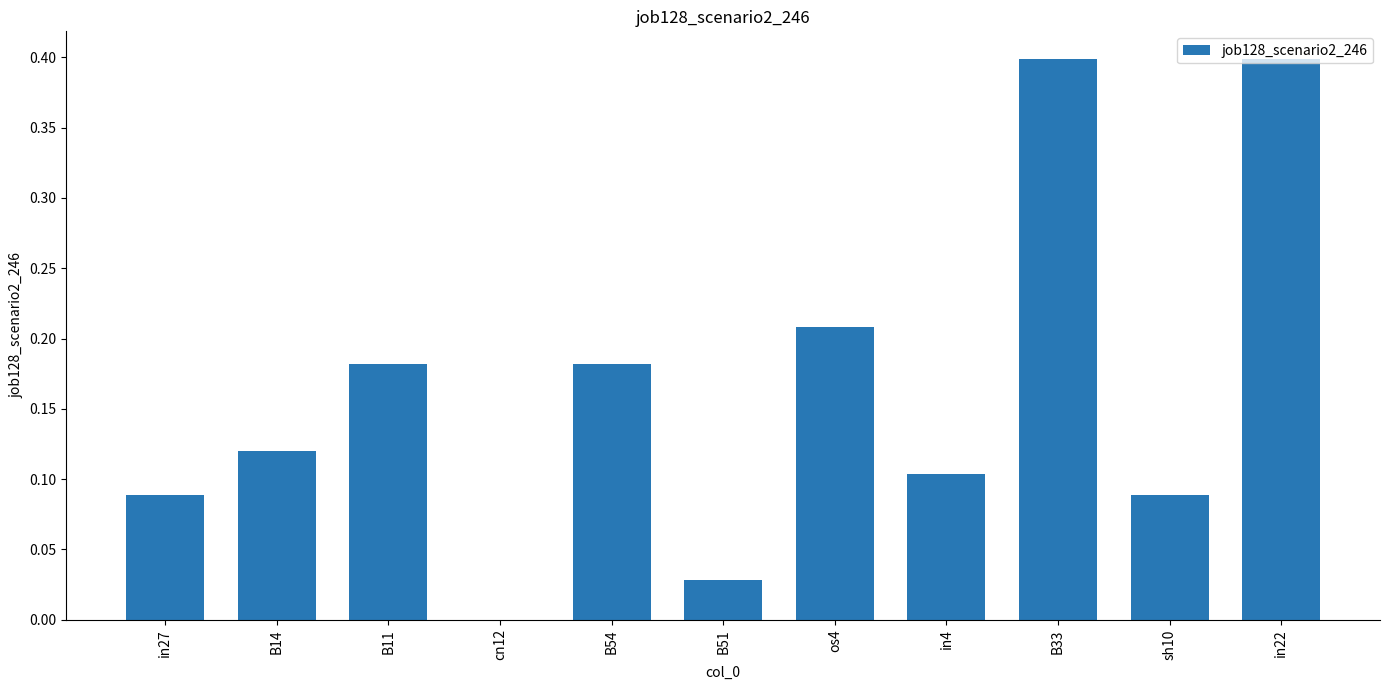

Is it true that the value at B33 is 0.4?

True